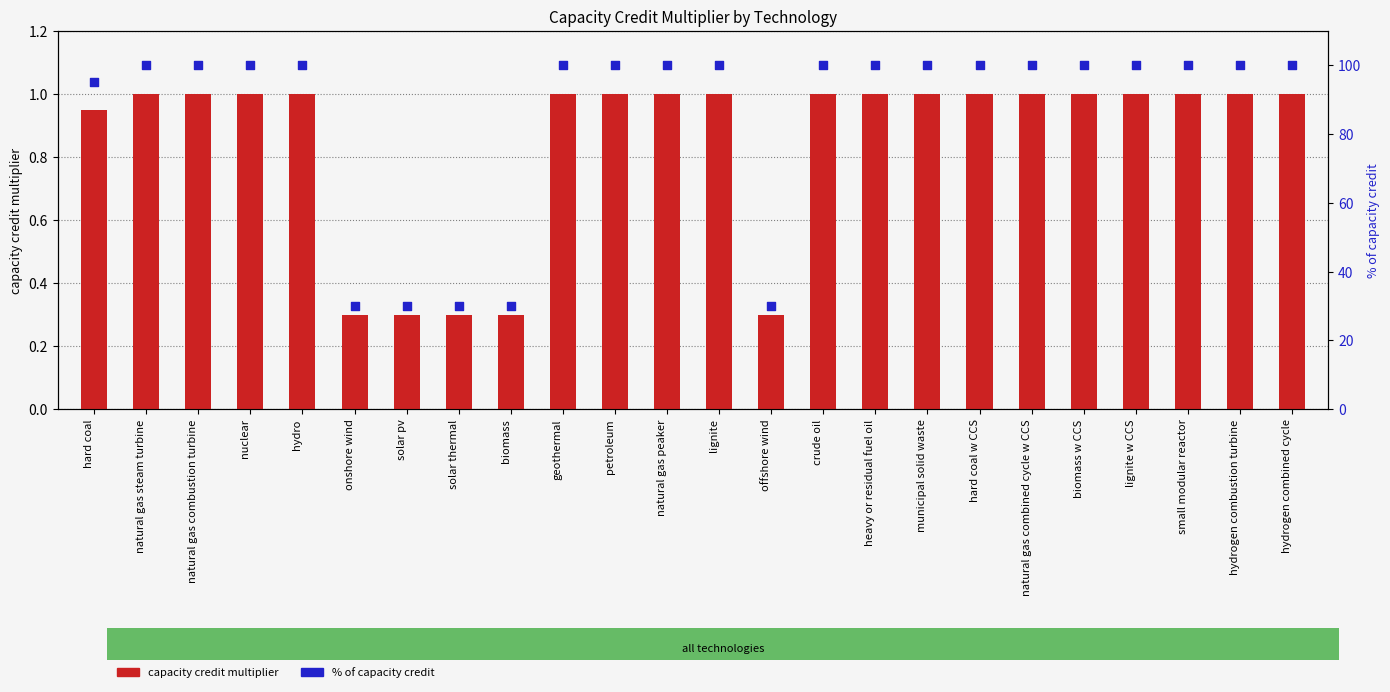

At how many categories does at least one series exceed 84?

19